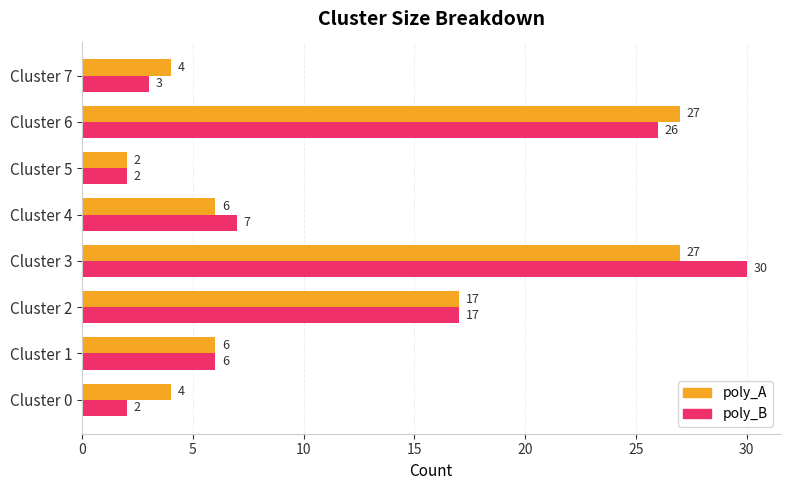

At how many categories does at least one series exceed 3?

7